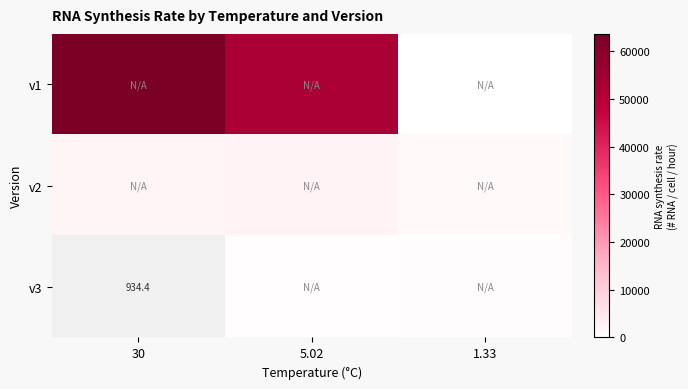

Which category has the highest value across all series?

30